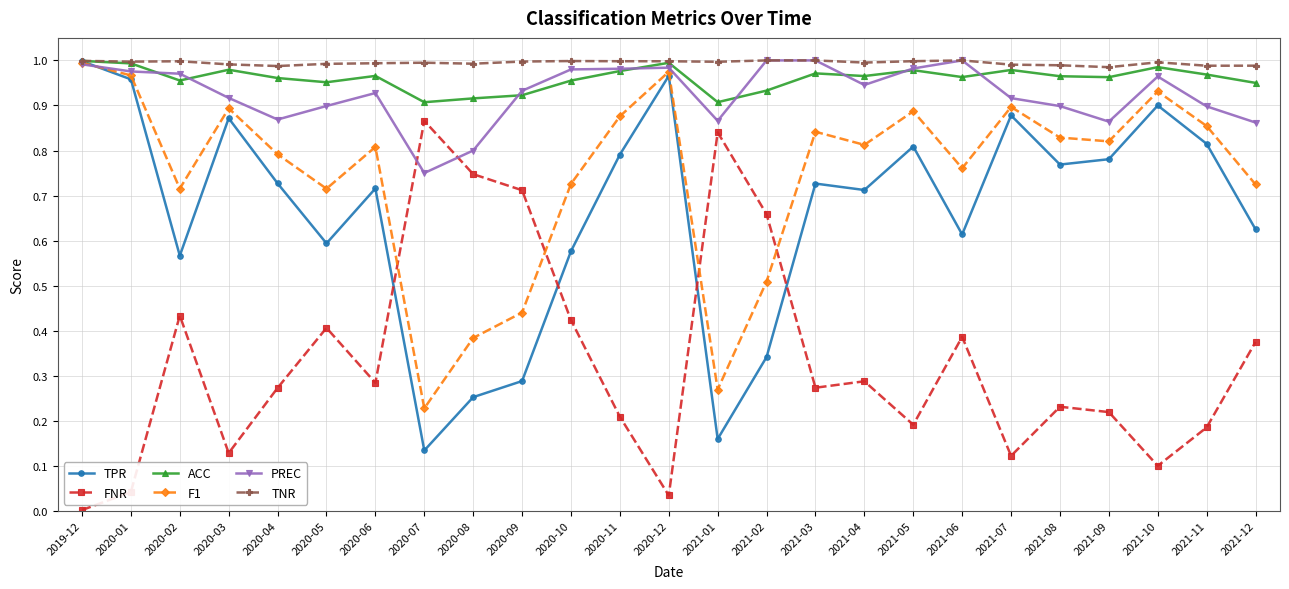

At how many categories does at least one series exceed 0?

25